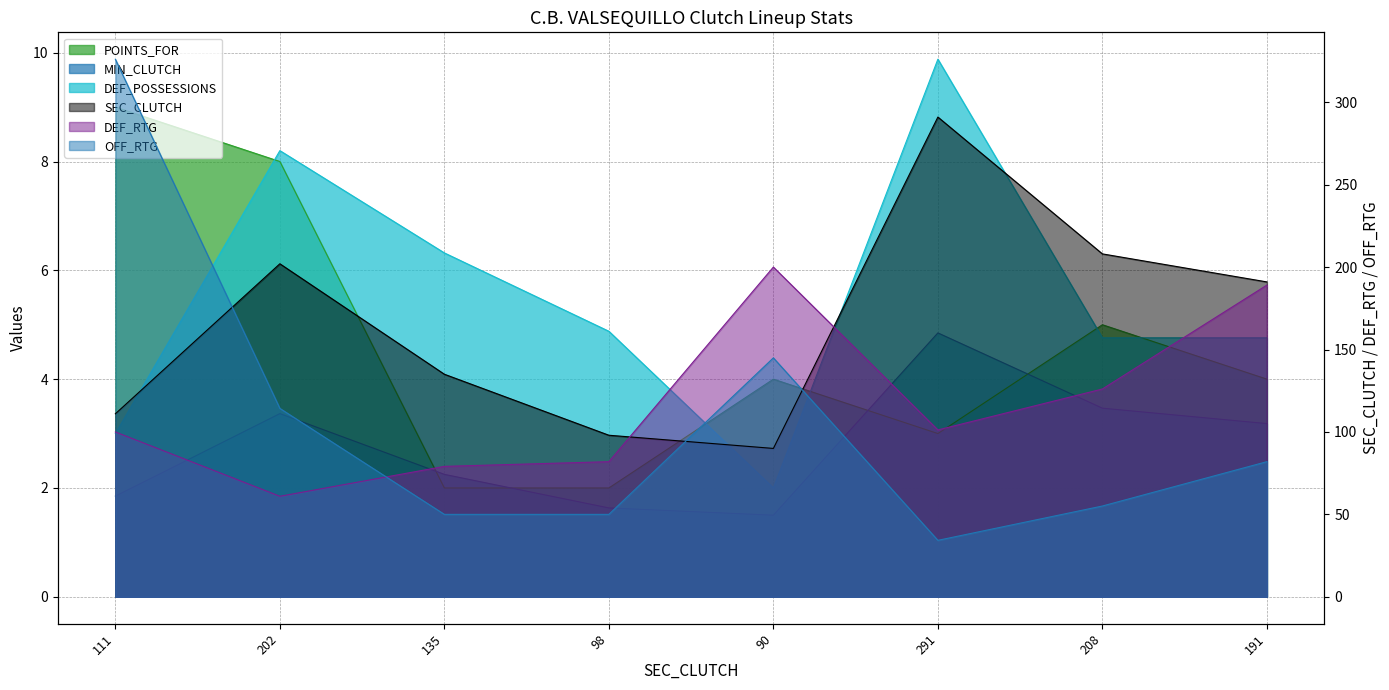

What is the sum of all DEF_POSSESSIONS values?

43.8